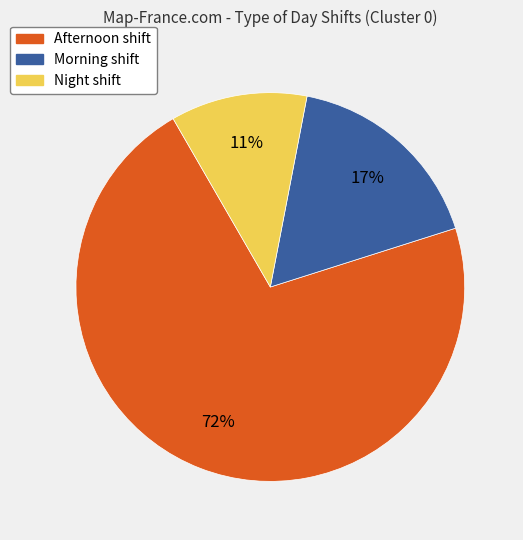

Rank the categories by value from highest to lowest.

Afternoon, Morning, Night